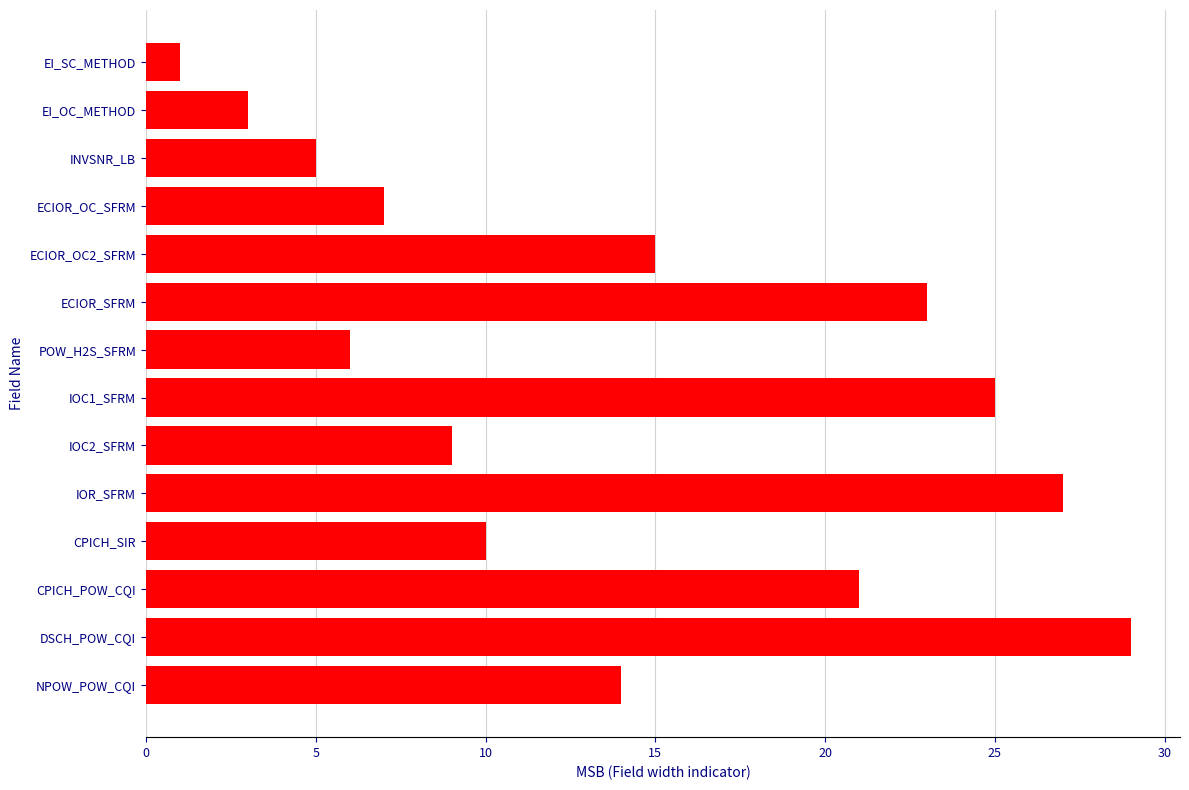

What is the maximum value shown in the chart?

29